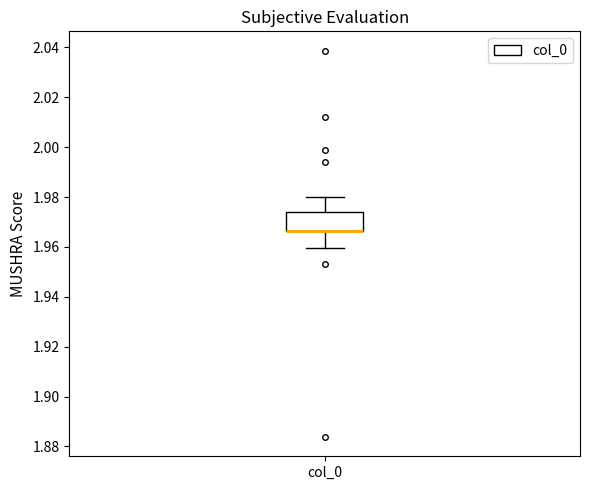

Read this box plot against the y-axis: the position of the median line, the range covered by the box, and the ends of both whiskers. The values are not printed on the chart, so give them approximately, as read against the axis.

median 1.966 (drawn on the box's lower edge), box 1.966 to 1.974, whiskers 1.960 to 1.980